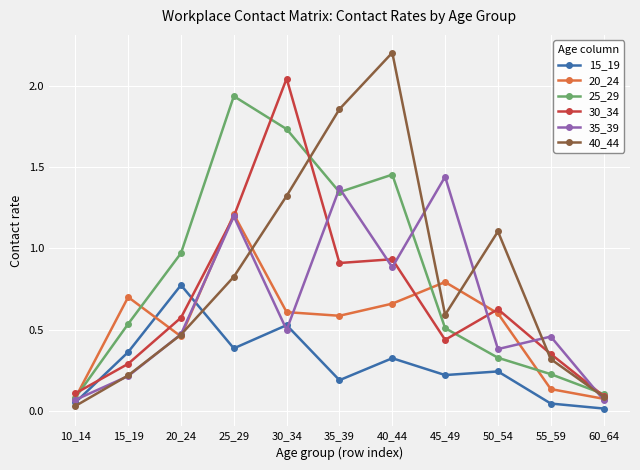

Is the value of 20_24 at 20_24 greater than the value of 15_19 at 30_34?

No